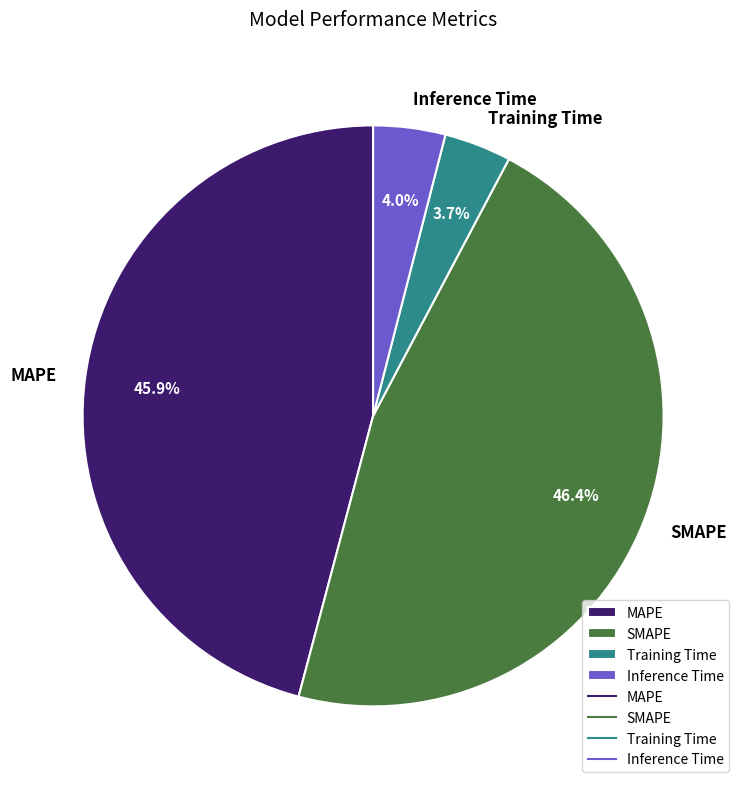

To the nearest percent, what portion does MAPE represent?

46%